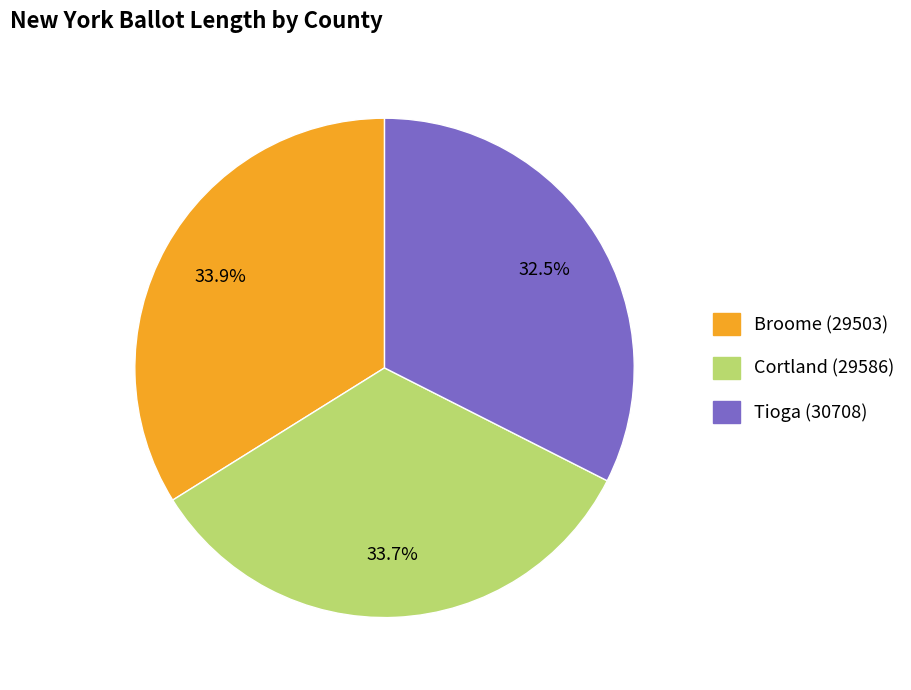

Between Tioga (30708) and Cortland (29586), which is larger?

Cortland (29586)